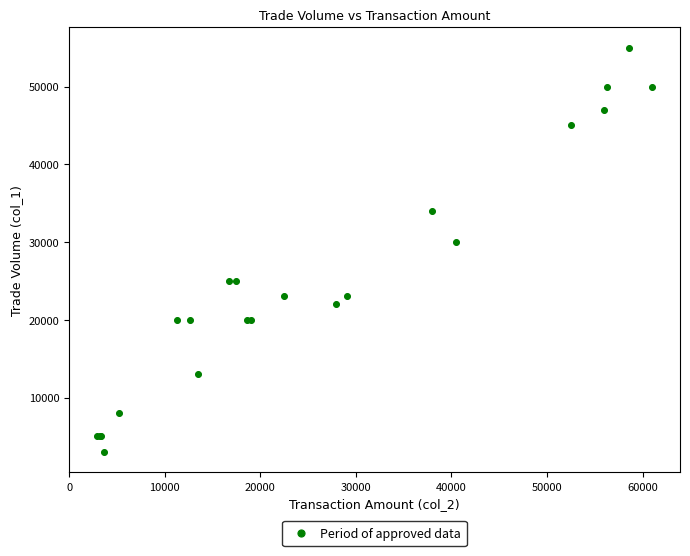

What Y value in the scatter plot is closest to 29000?

30000